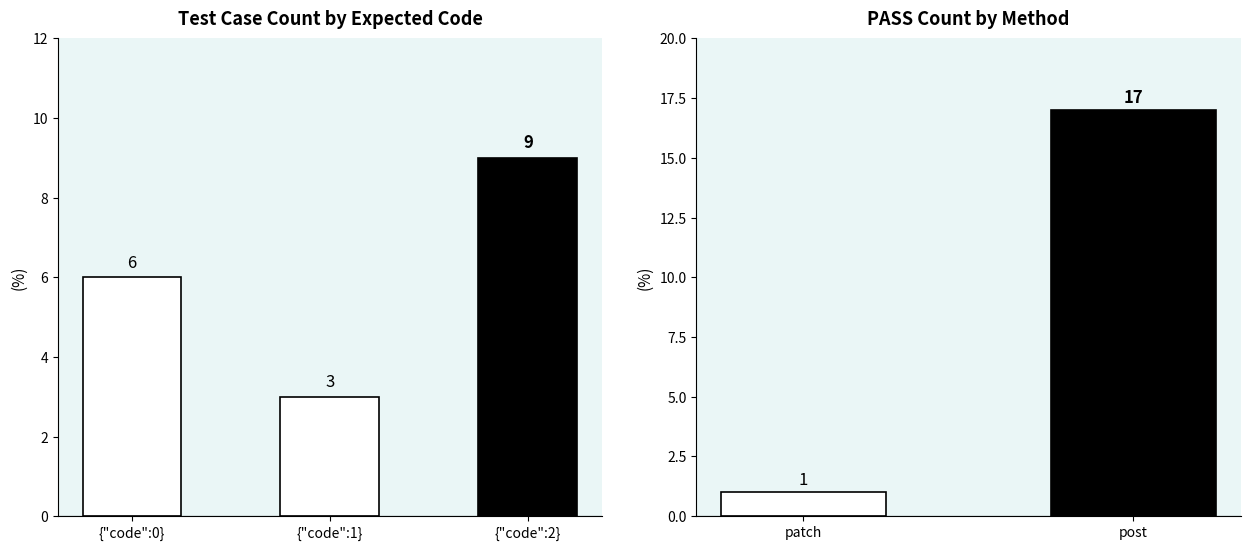

Count the values in the range 3 to 9.

3